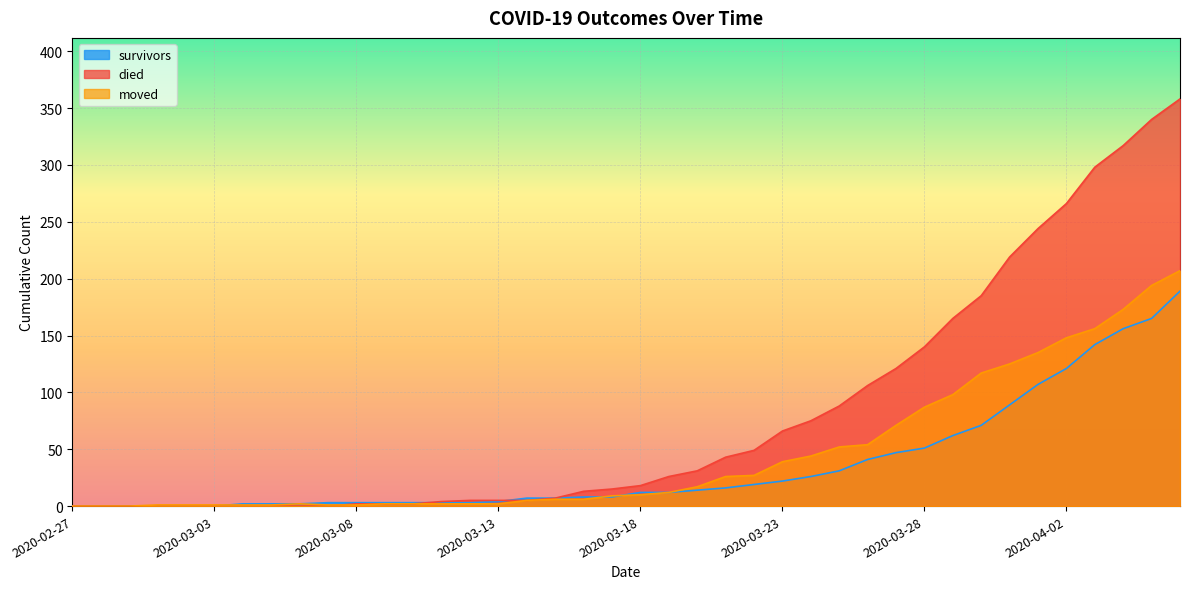

Reading left to right, what are all the values shown in this chart?

survivors: 0	0	0	0	0	0	2	2	2	3	3	3	3	3	3	4	7	7	8	8	12	12	14	16	19	22	26	31	41	47	51	62	71	89	107	121	142	156	165	189
died: 0	0	0	0	0	0	0	0	0	0	2	2	2	4	5	5	5	7	13	15	18	26	31	43	49	66	75	88	106	121	140	165	185	219	244	266	298	317	340	358
moved: 0	0	0	1	1	1	1	1	2	1	1	2	2	2	2	2	5	6	6	9	10	12	17	26	27	39	44	52	54	71	87	98	117	125	135	148	156	173	194	207